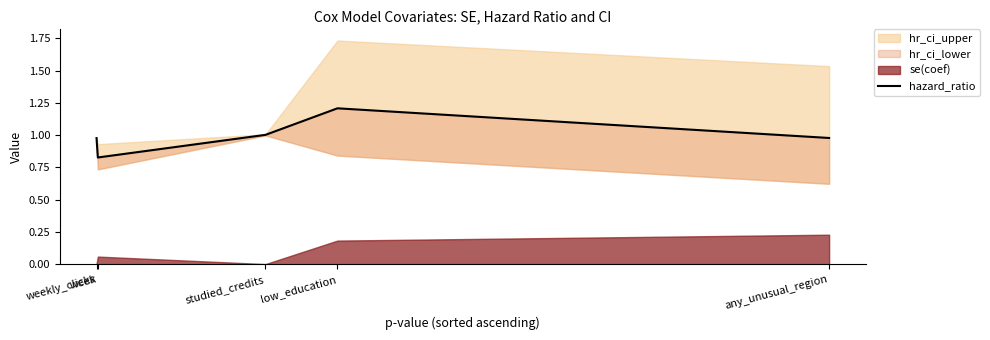

Where is the first local maximum?

low_education